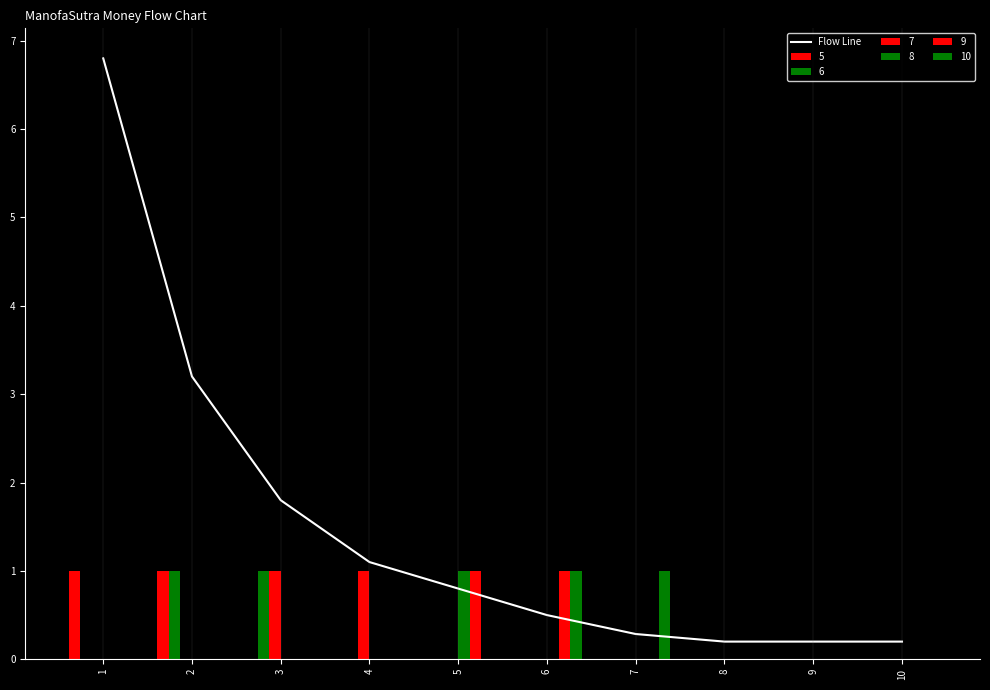

Reading right to left, transcribe all the data shown in this chart.

0.2	0.2	0.2	0.3	0.5	0.8	1.1	1.8	3.2	6.8